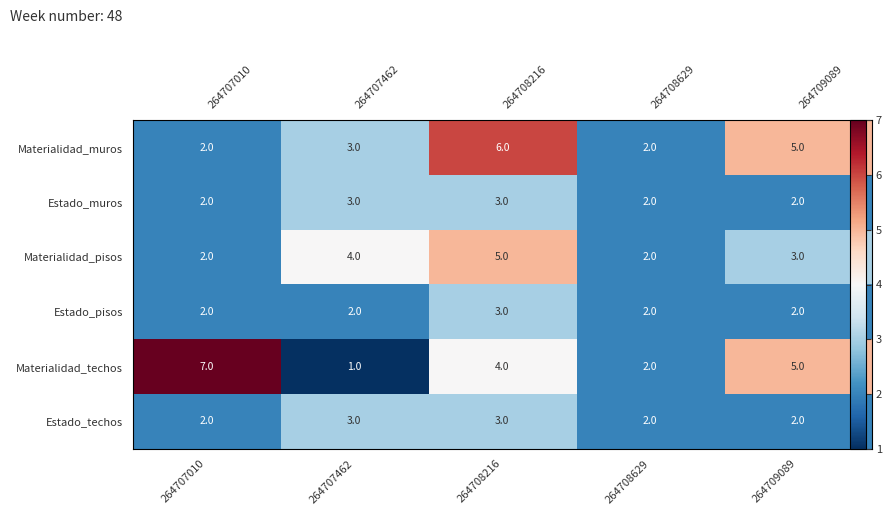

How many Materialidad_muros values are between 2 and 5?

4